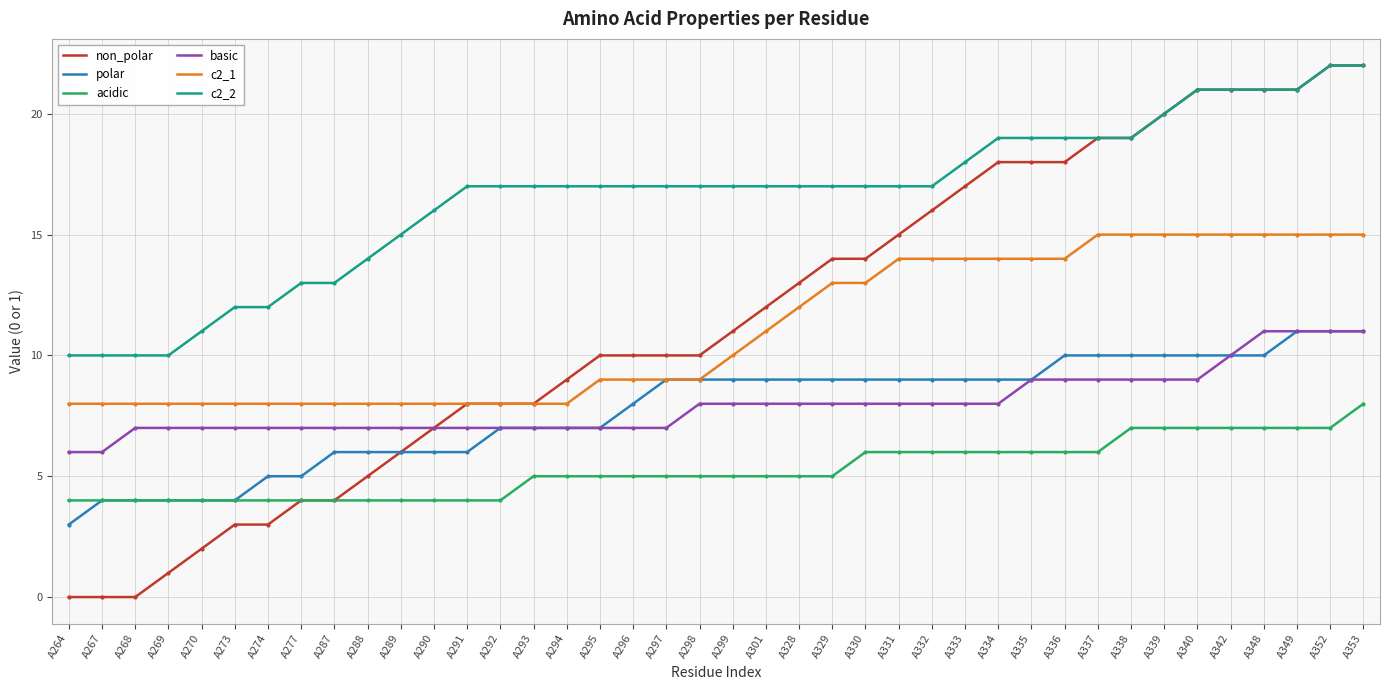

Which series has the largest total across all categories?

c2_2